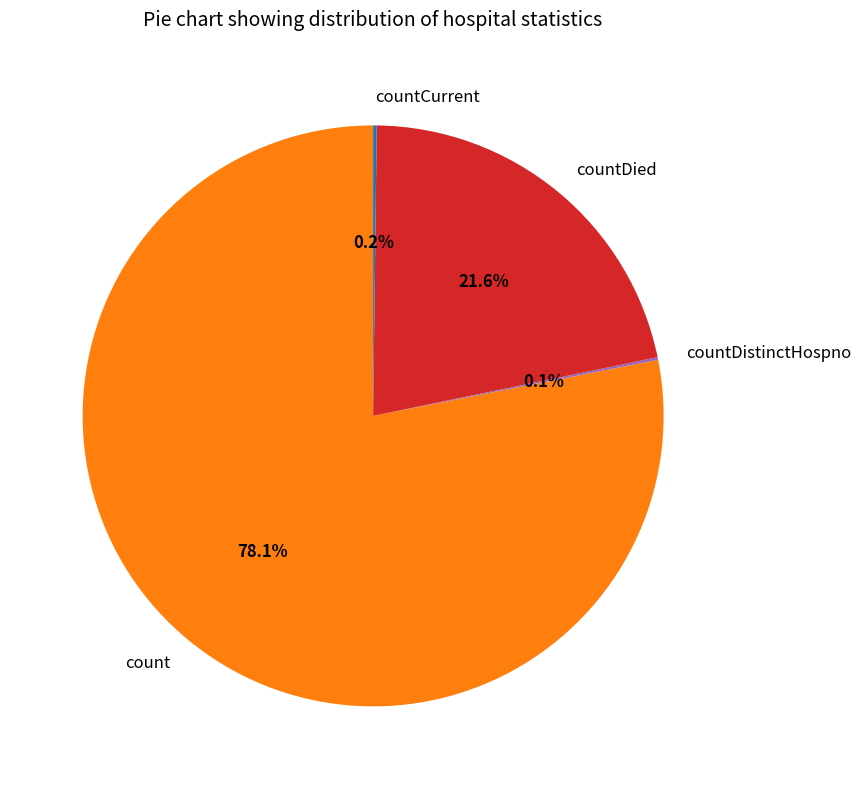

What is the majority slice?

count